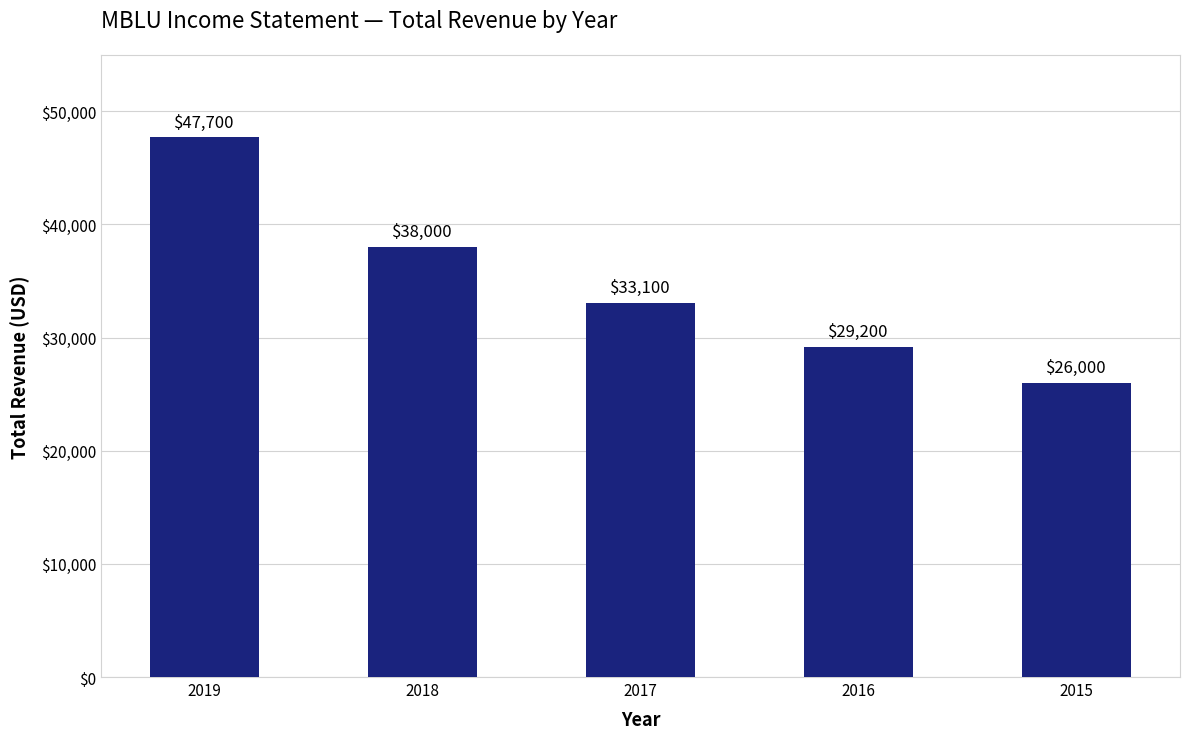

Does the chart contain stacked bars?

No